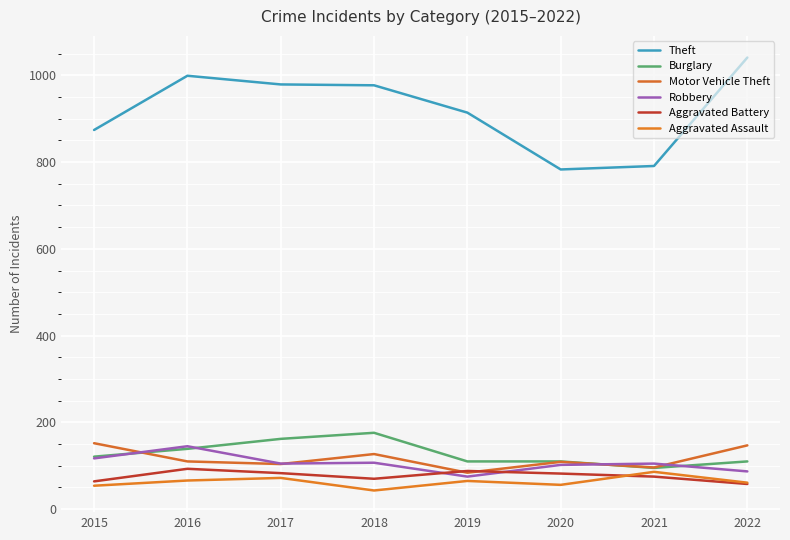

Between 2015 and 2022, which series saw the biggest shift?

Theft